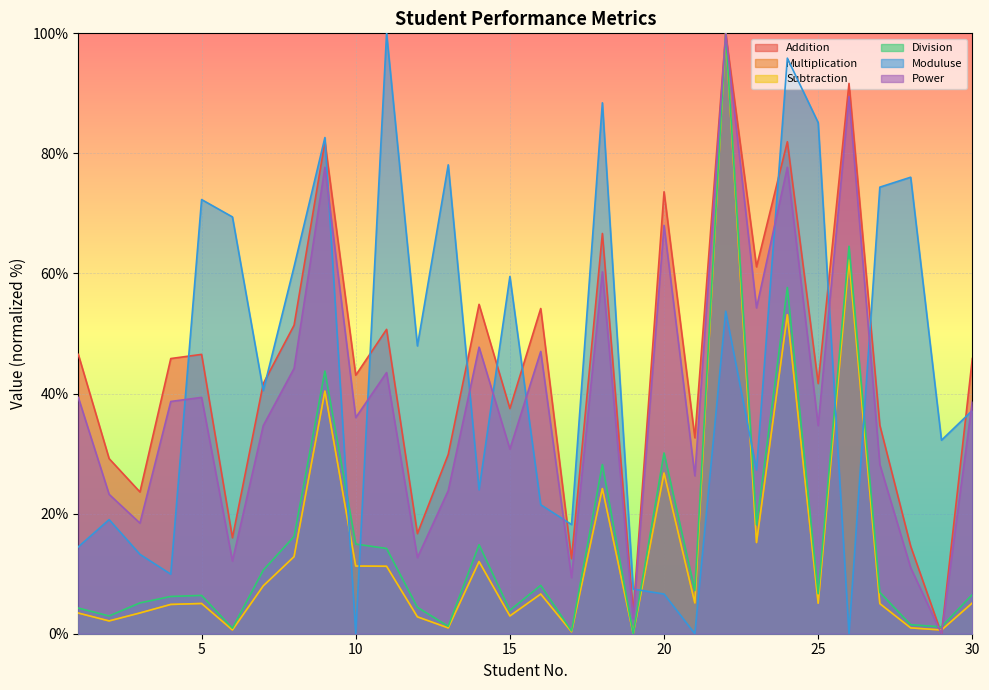

True or false: Multiplication has more than 0 interior local peaks.

True